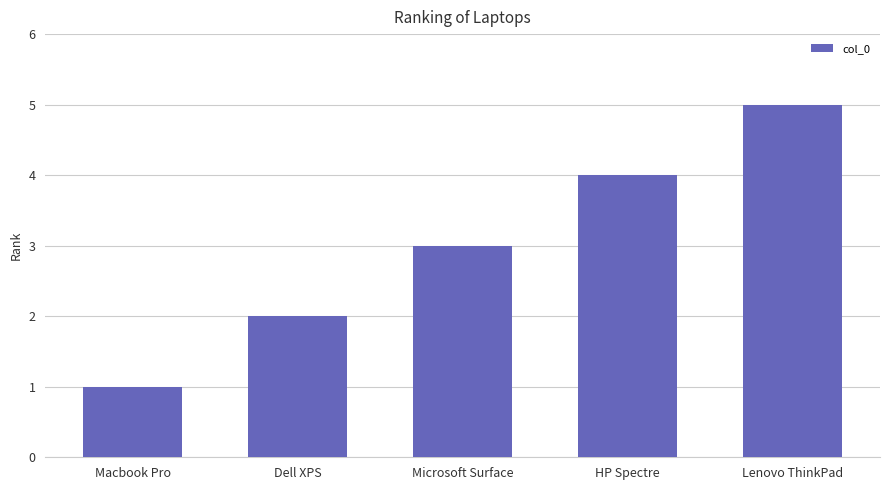

How many categories are shown in the chart?

5